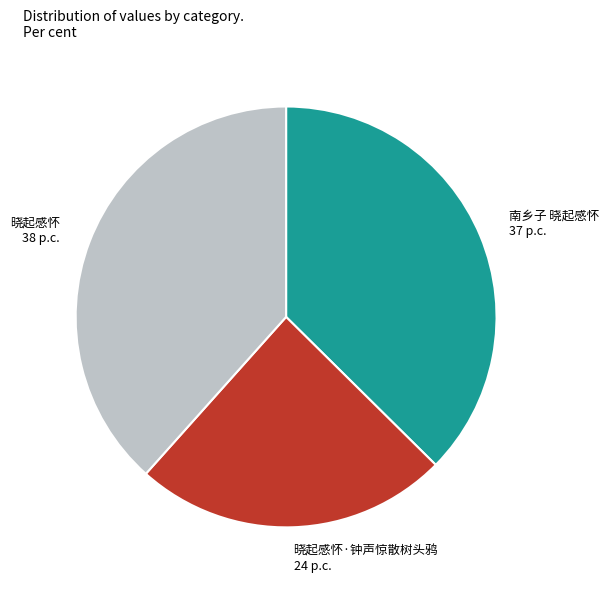

Which category has the smallest portion of the pie?

晓起感怀·钟声惊散树头鸦